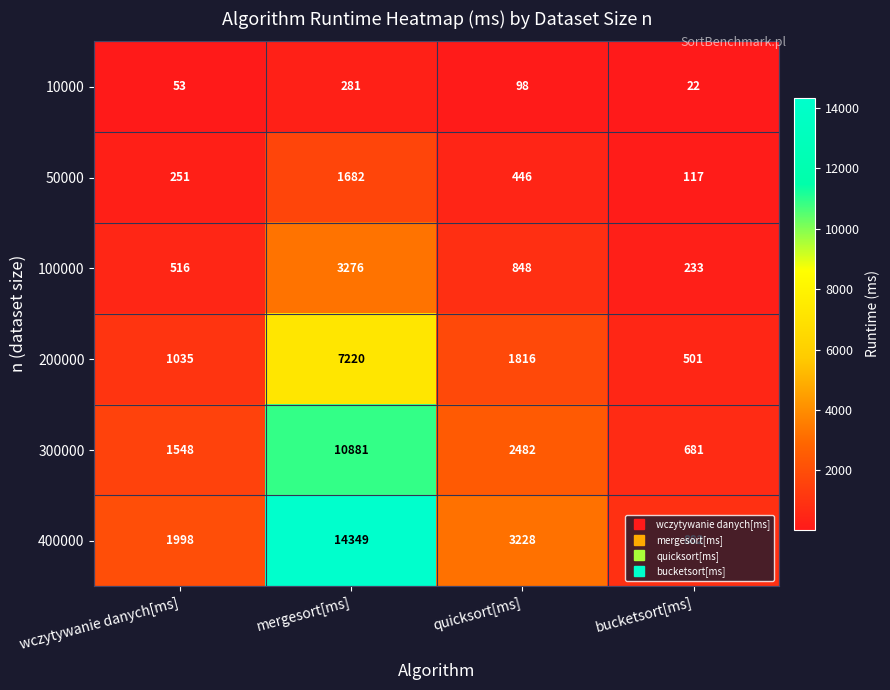

What is the sum of the 100000 values at mergesort[ms] and wczytywanie danych[ms]?

3792